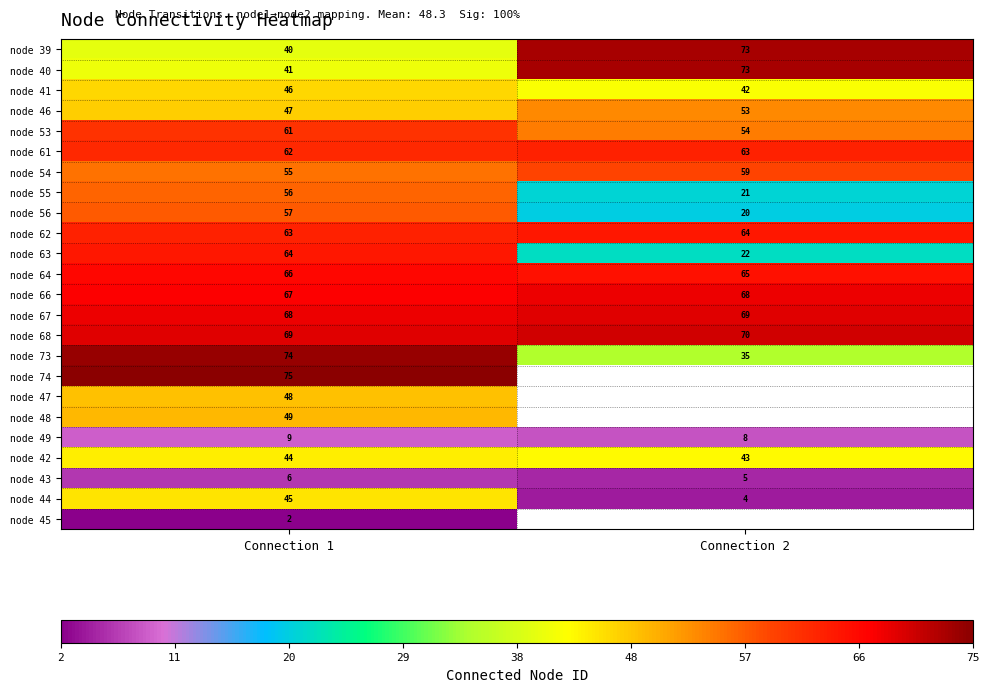

Which category has the lowest value in the node 64 series?

Connection 2